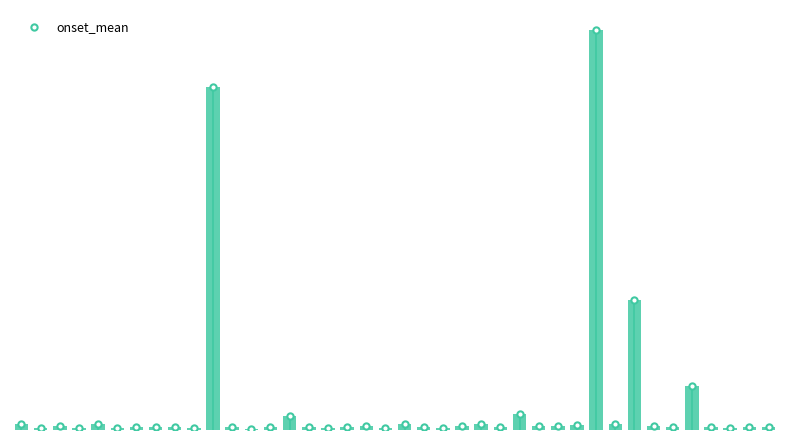

Which category has the lowest value across all series?

HI